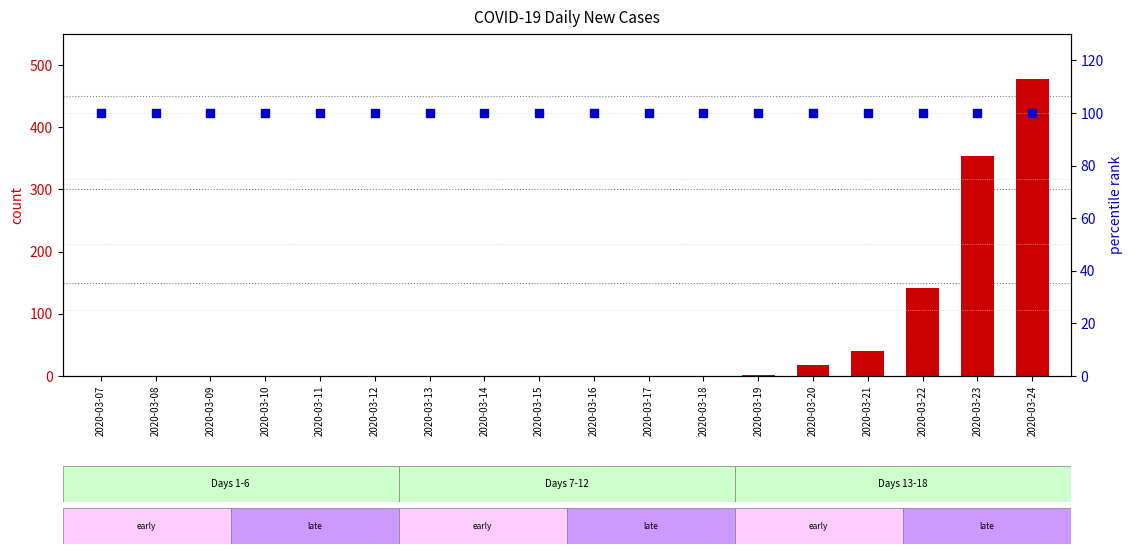

What is the total value across all series at 2020-03-12?

100